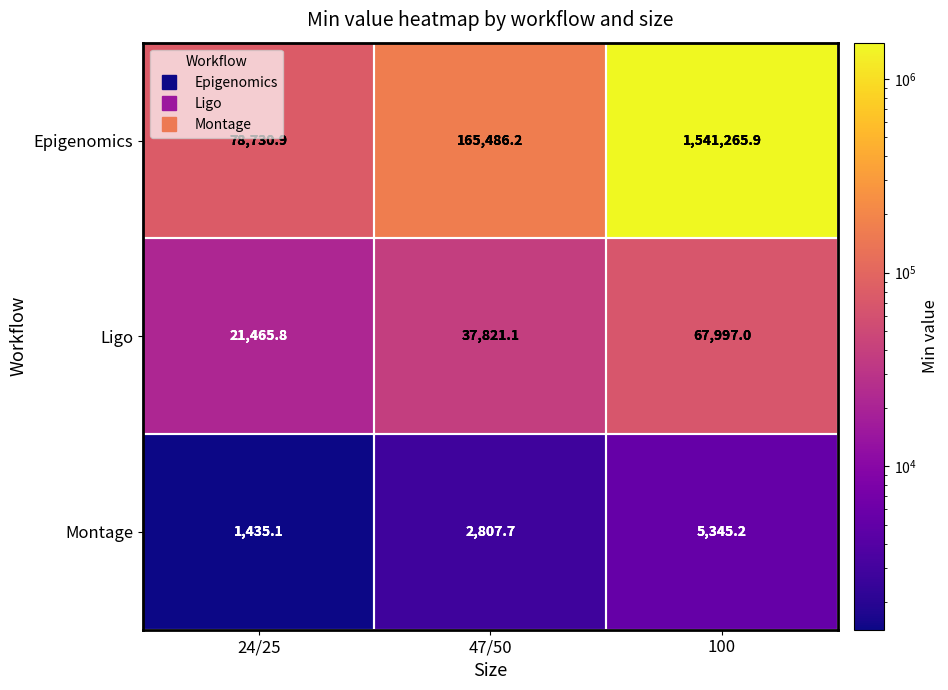

The value of Epigenomics at 47/50 is 165486.2. True or false?

True